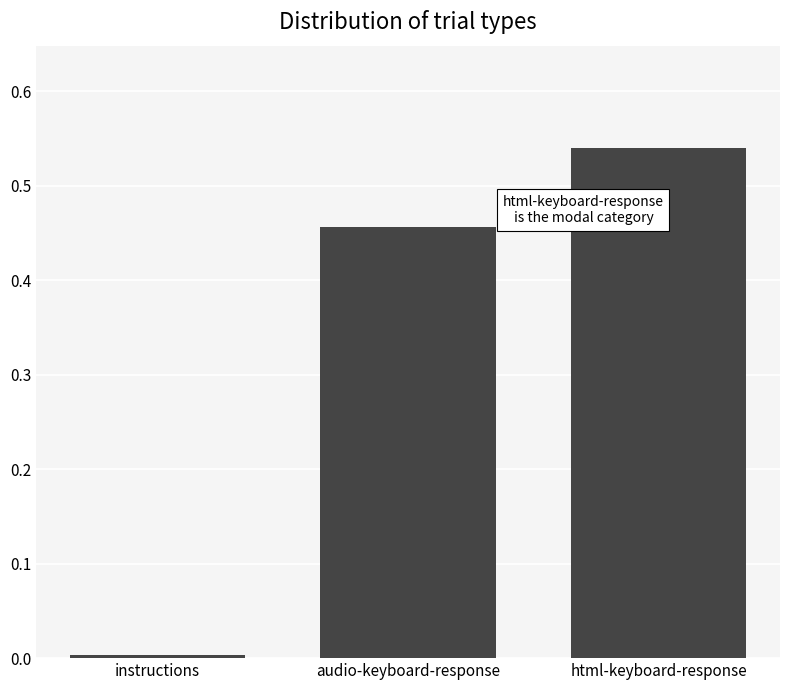

The chart shows a value of 0.0 at instructions. True or false?

True